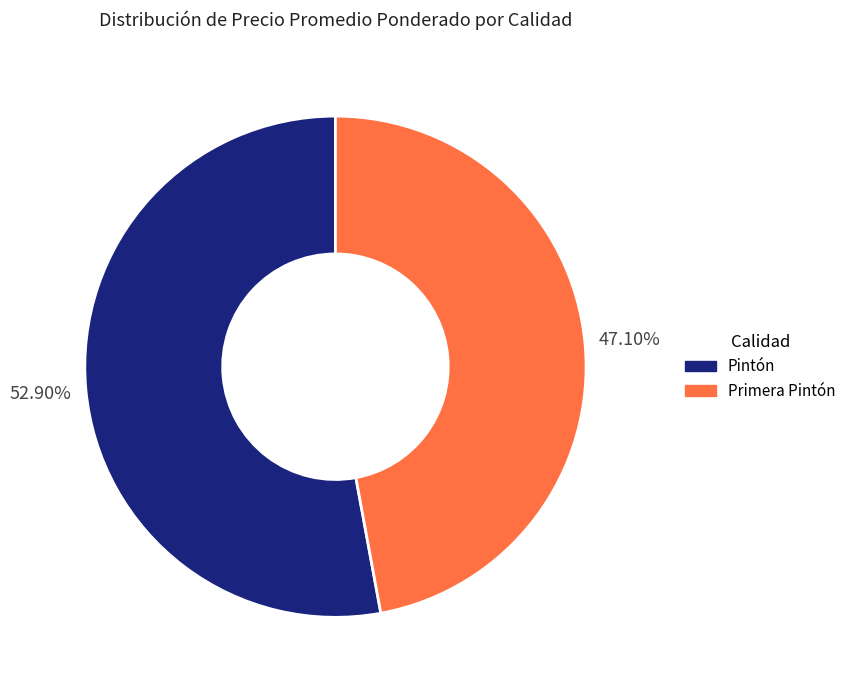

Does any single category account for the majority?

Yes